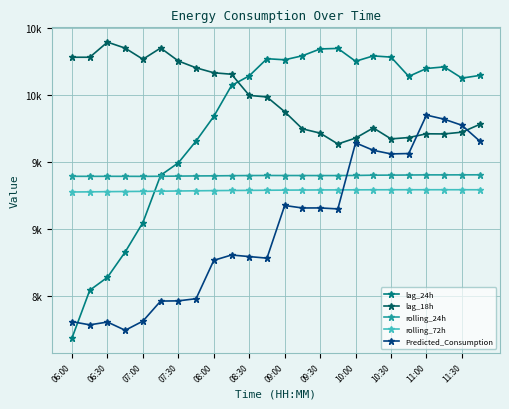

What is the difference between the maximum and minimum values in the rolling_72h series?

16.8